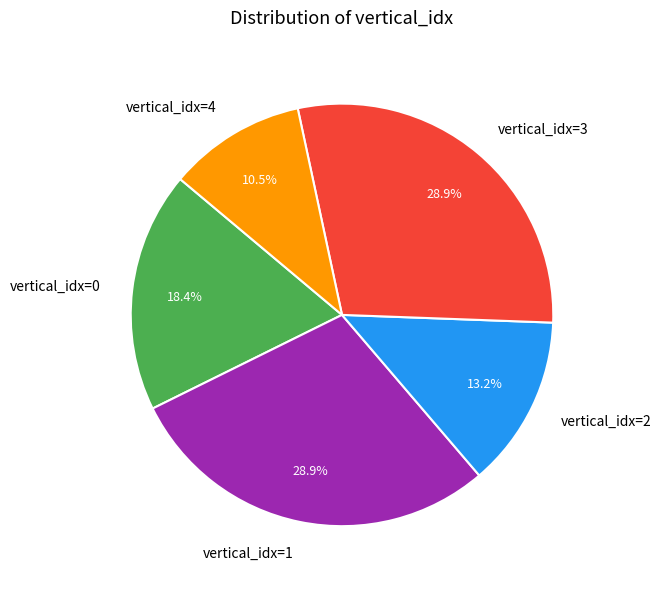

Which category has the smallest portion of the pie?

vertical_idx=4